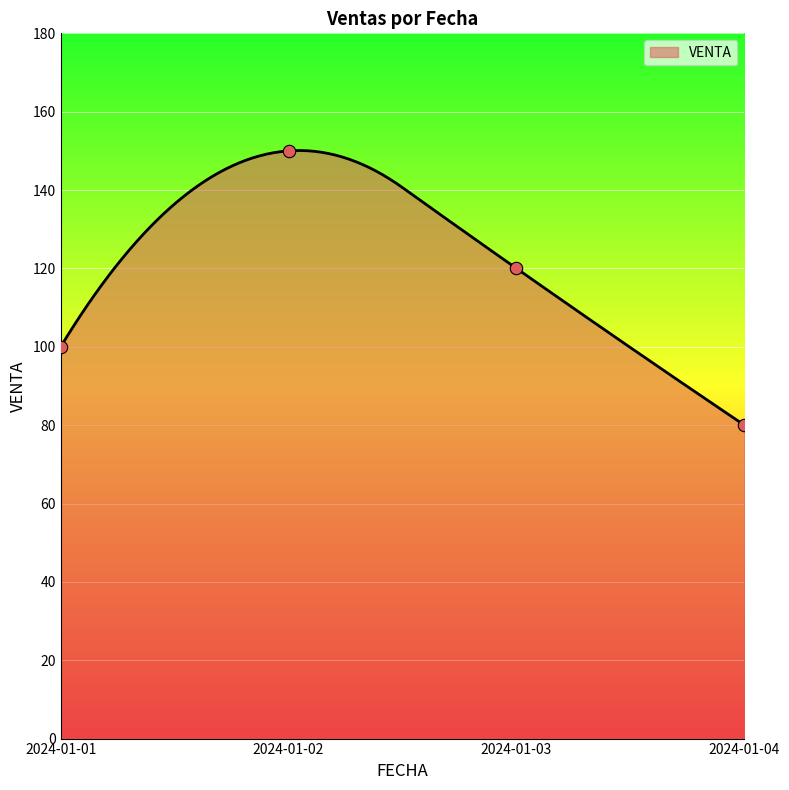

Approximately how many times larger is the value at 2024-01-04 compared to 2024-01-02?

0.5